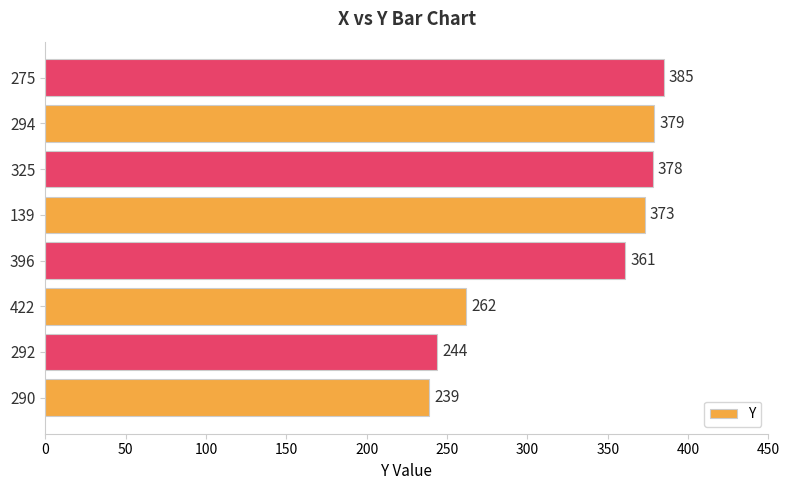

At which label is the value closest to 312?

396